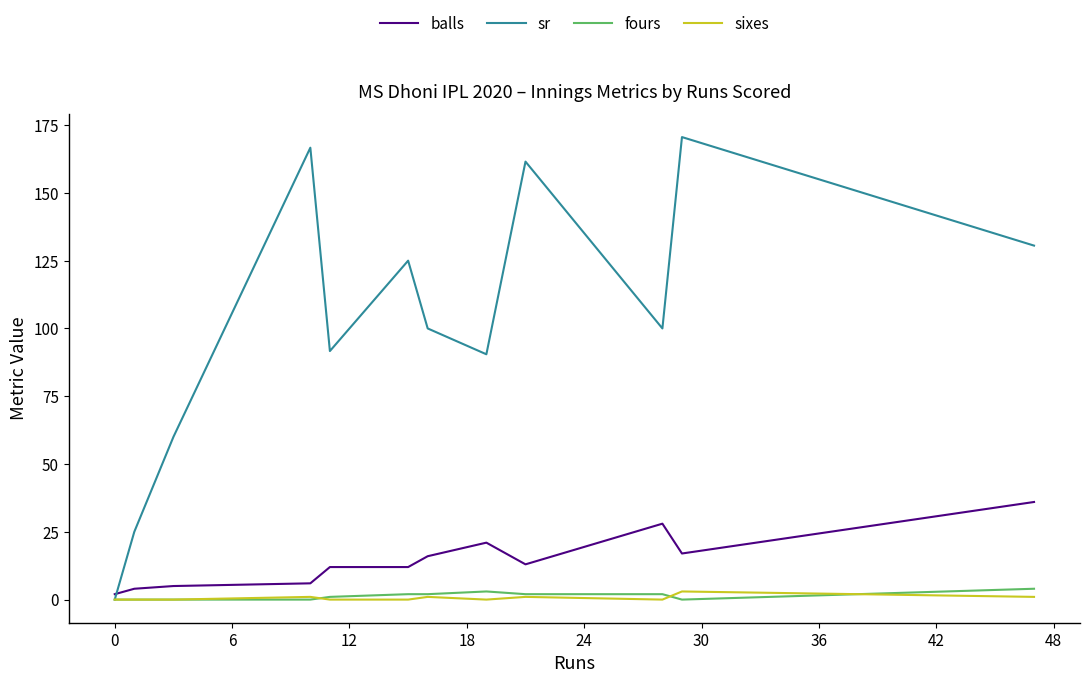

Which series has the widest spread of values?

sr